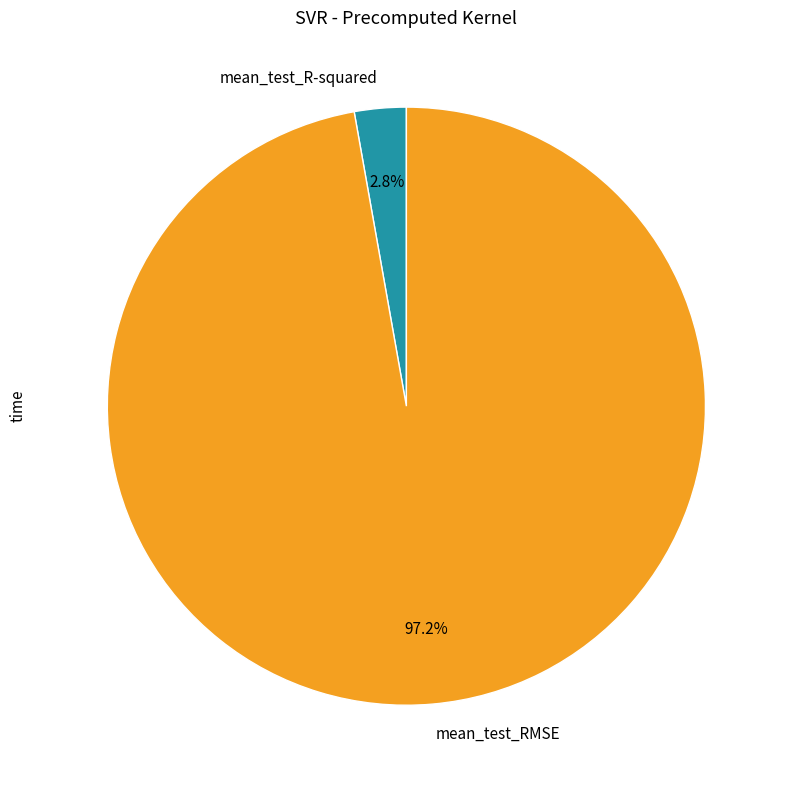

Combined, do mean_test_R-squared and mean_test_RMSE account for over 50%?

Yes